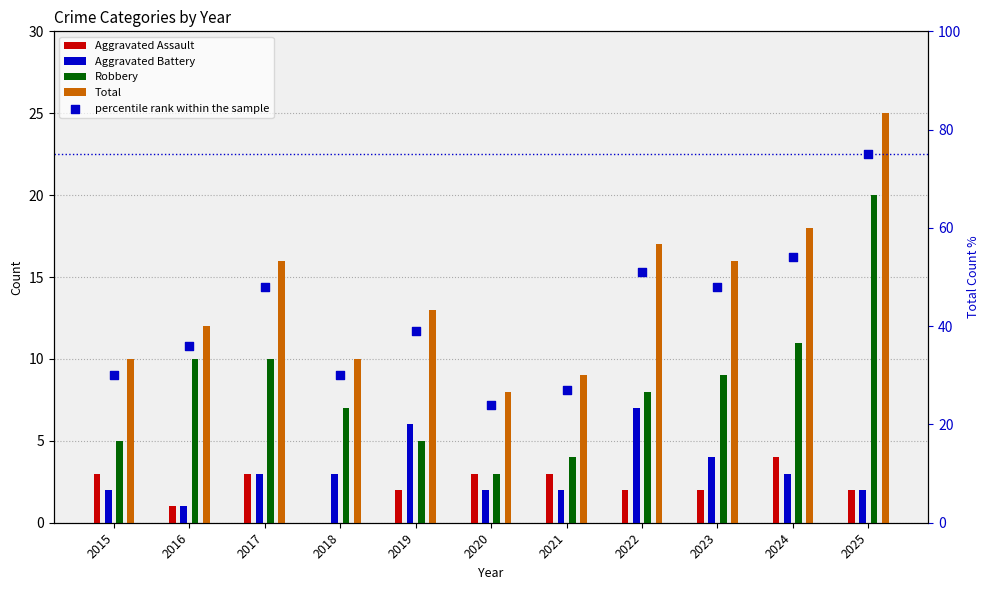

What is the change in value from 2015 to 2019?

+9.0